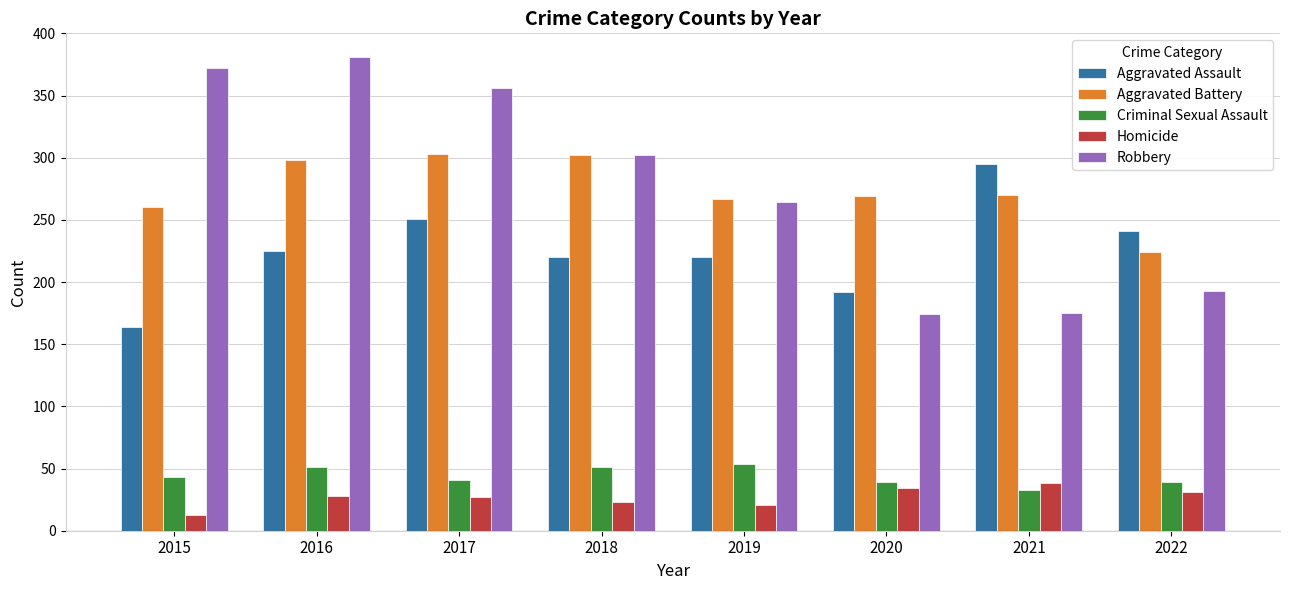

Does the chart contain stacked bars?

No